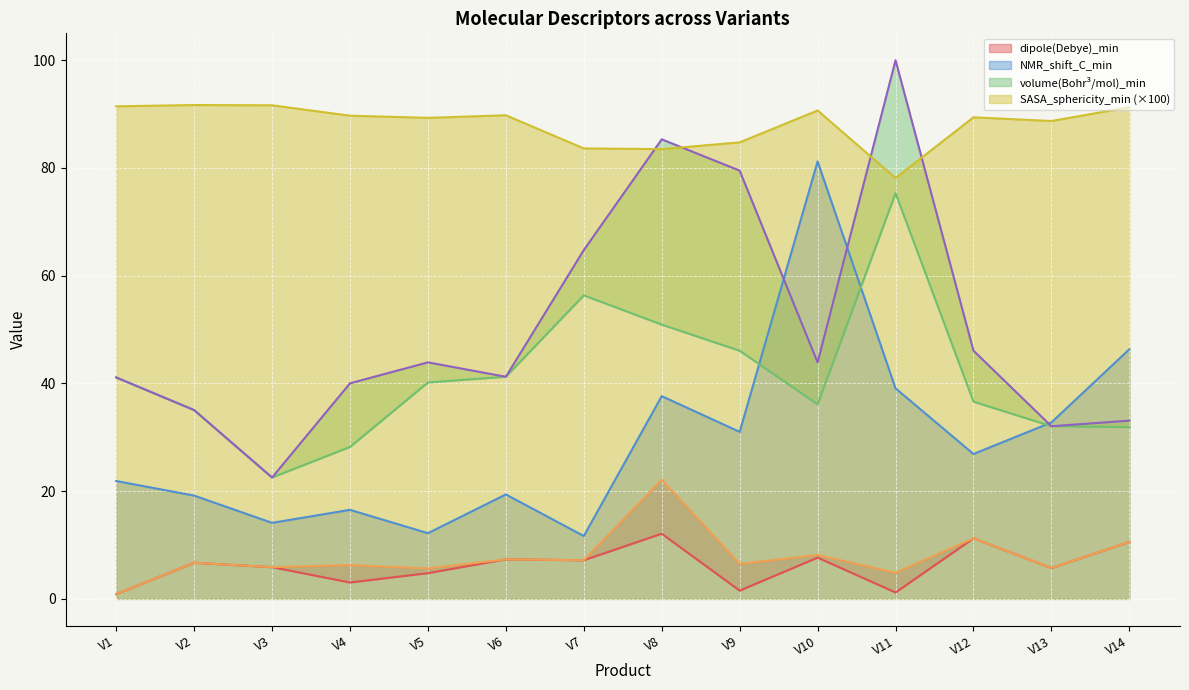

The SASA_sphericity_min (×100) series shows 78.1 at V11. True or false?

True